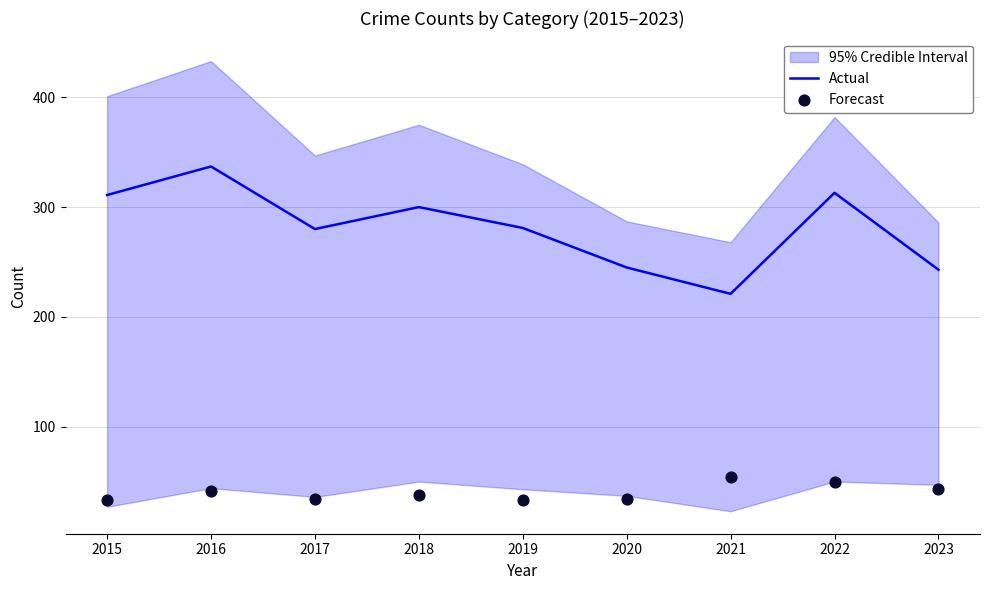

At which category is the sum across all series the highest?

2016